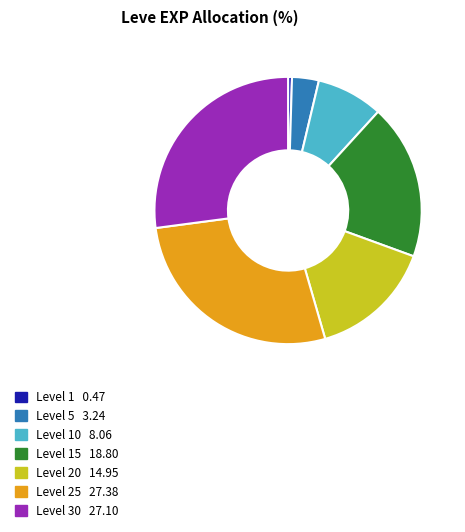

Is there a majority slice in this chart?

No